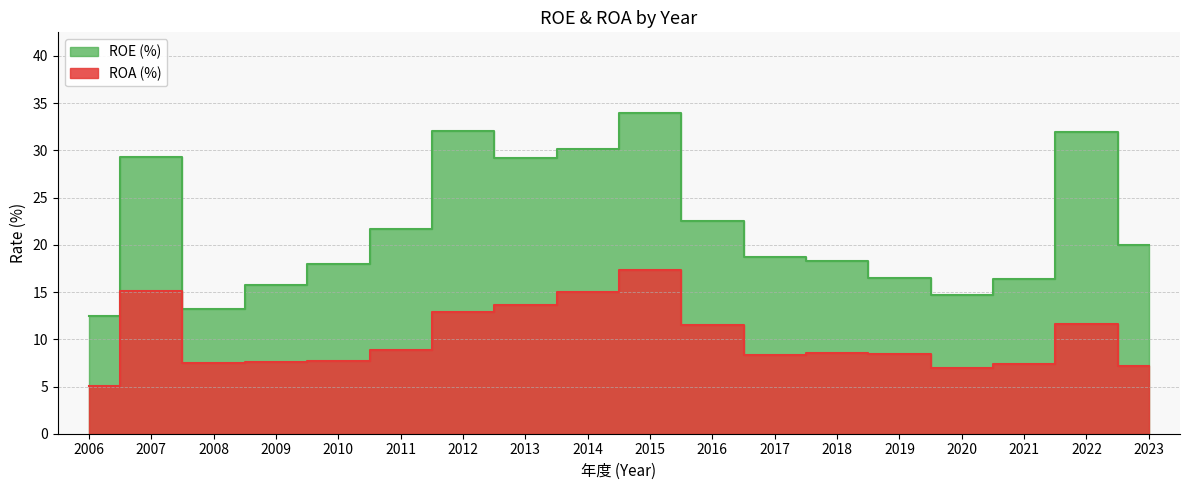

Rank the categories by ROA (%) value from lowest to highest.

2006, 2020, 2023, 2021, 2008, 2009, 2010, 2017, 2019, 2018, 2011, 2016, 2022, 2012, 2013, 2014, 2007, 2015